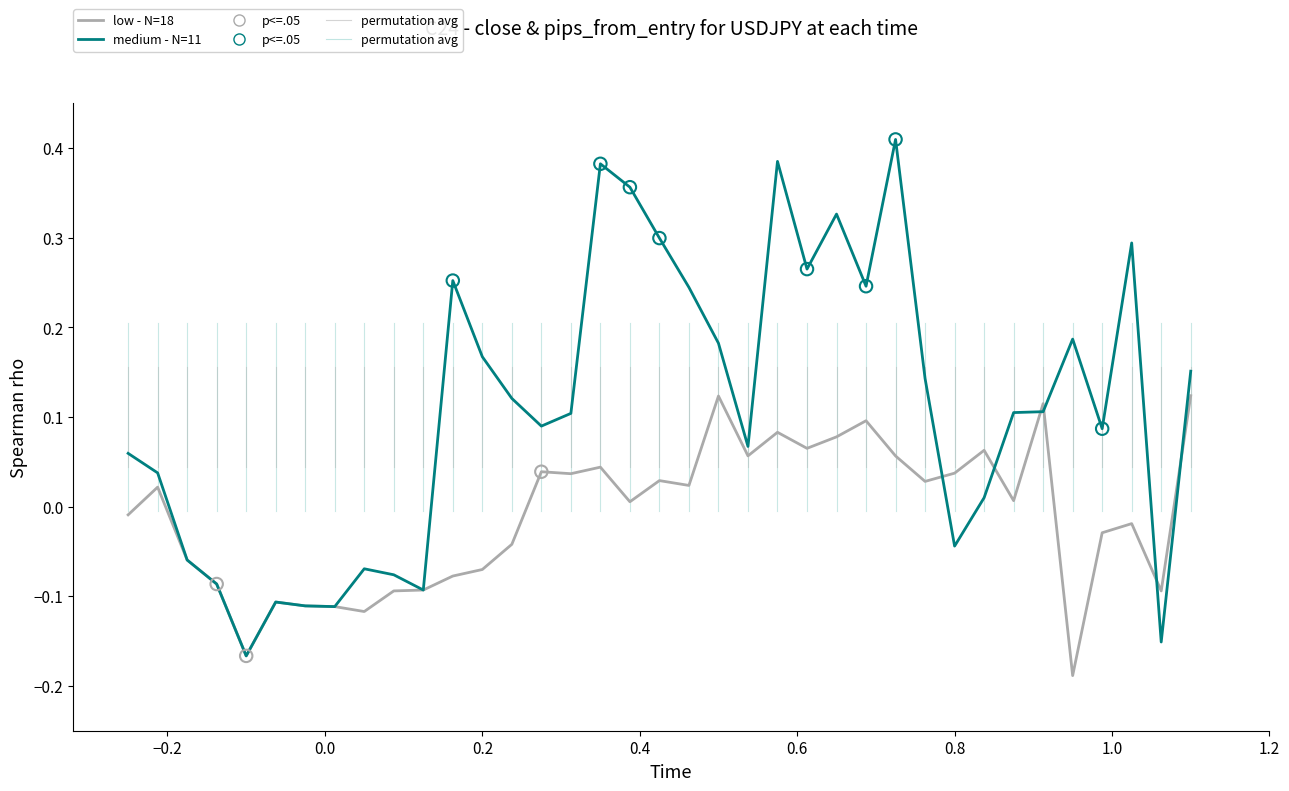

Which series has the widest spread of values?

medium - N=11